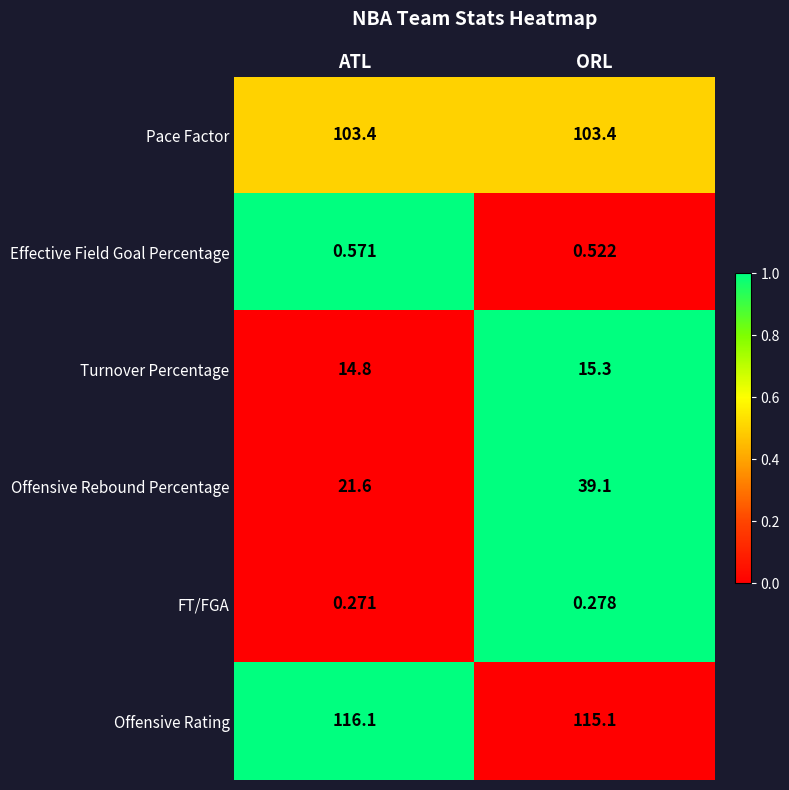

List the series in order of their peak value, highest first.

Offensive Rating, Pace Factor, Offensive Rebound Percentage, Turnover Percentage, Effective Field Goal Percentage, FT/FGA